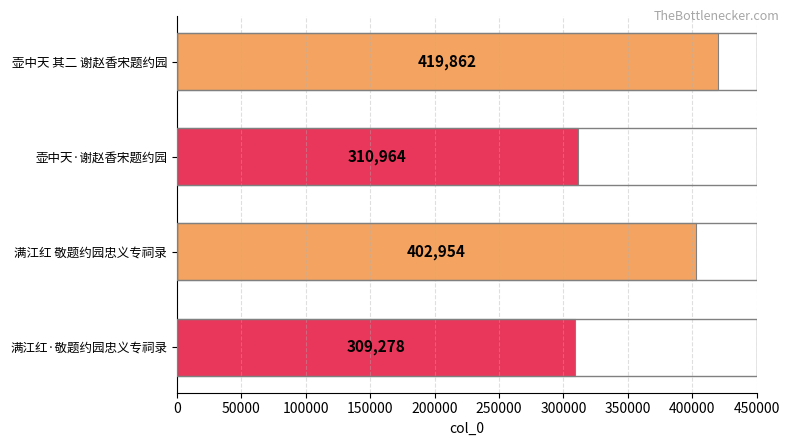

What is the difference between the maximum and minimum values?

110584